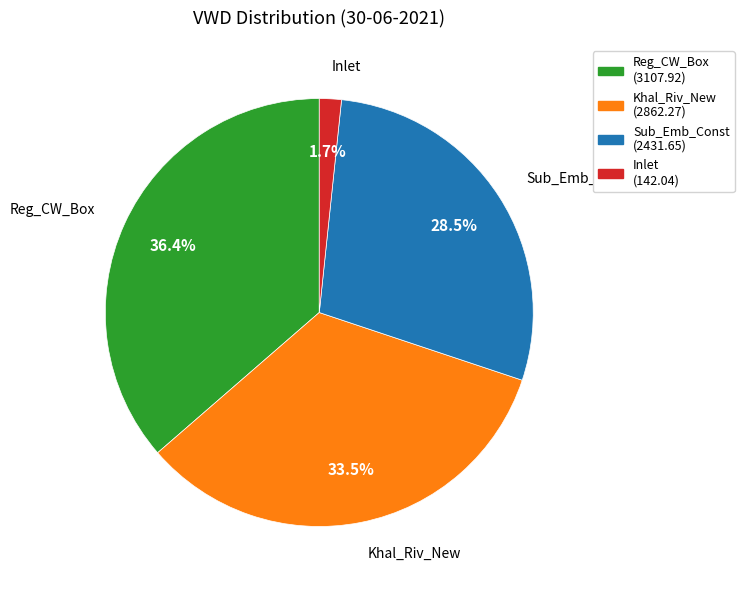

Does any single category account for the majority?

No